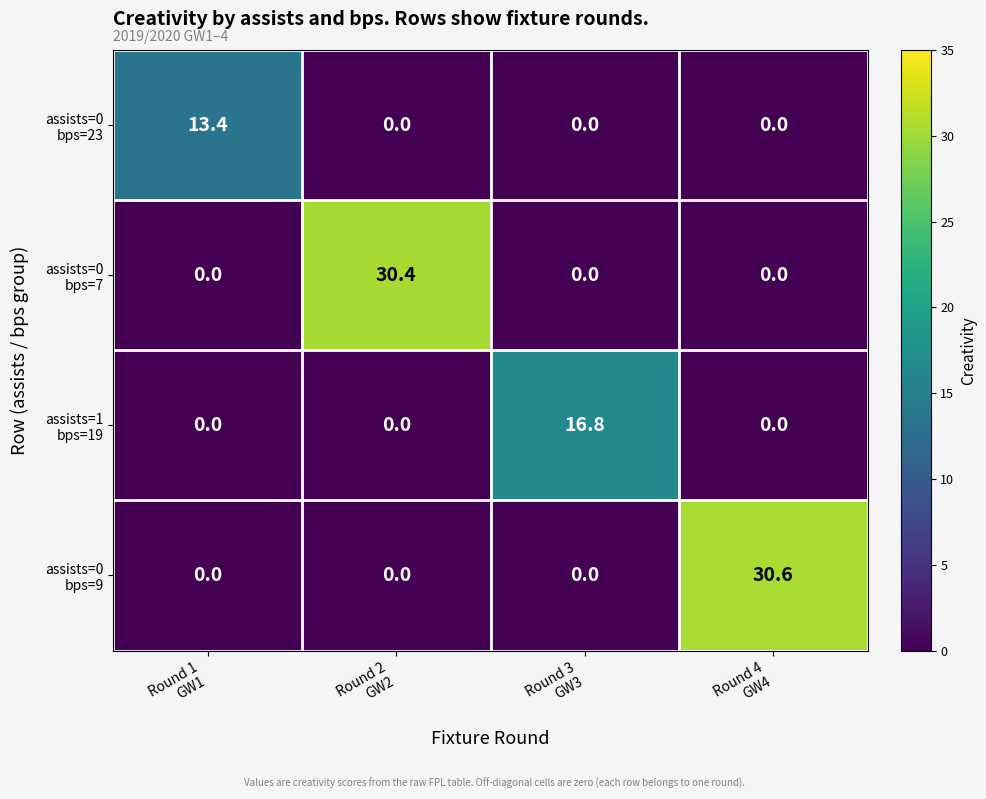

Which category has the highest value across all series?

Round 4
GW4